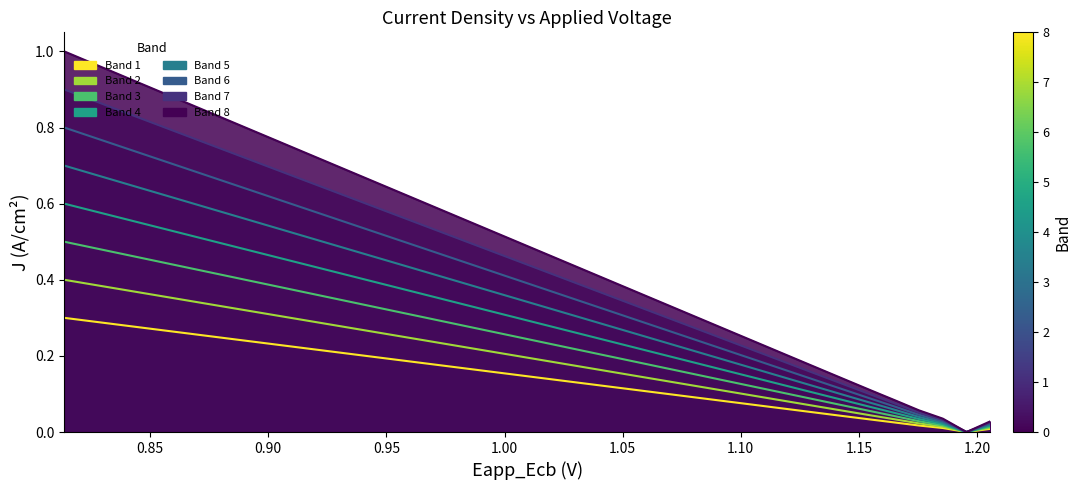

Rank the series by their maximum value, from highest to lowest.

Band 8, Band 7, Band 6, Band 5, Band 4, Band 3, Band 2, Band 1